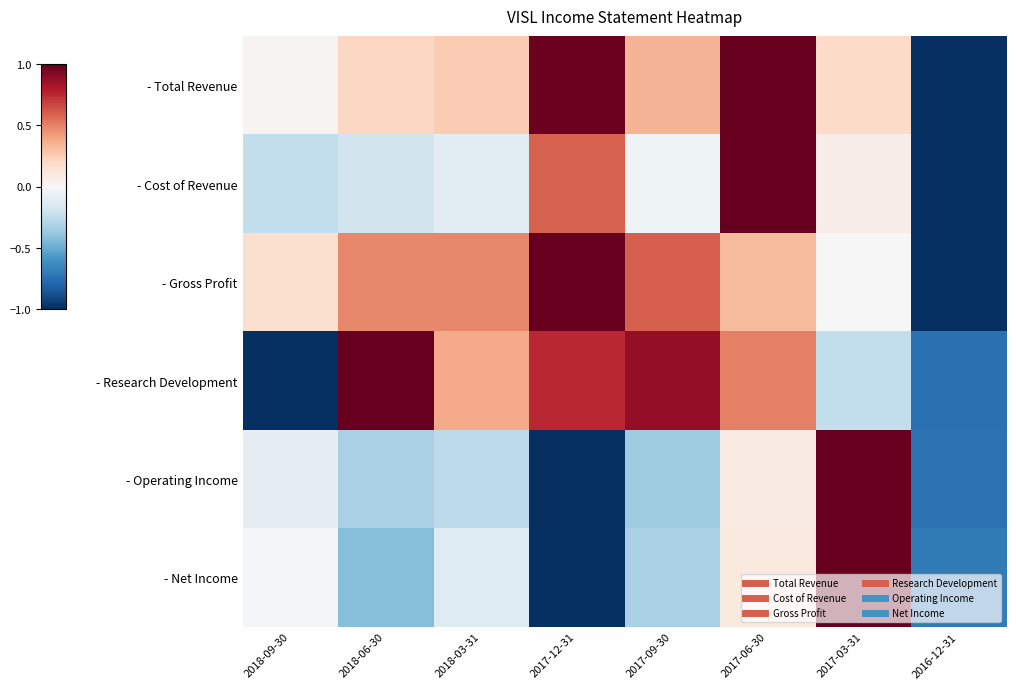

Which label corresponds to the largest value in the chart?

2017-06-30